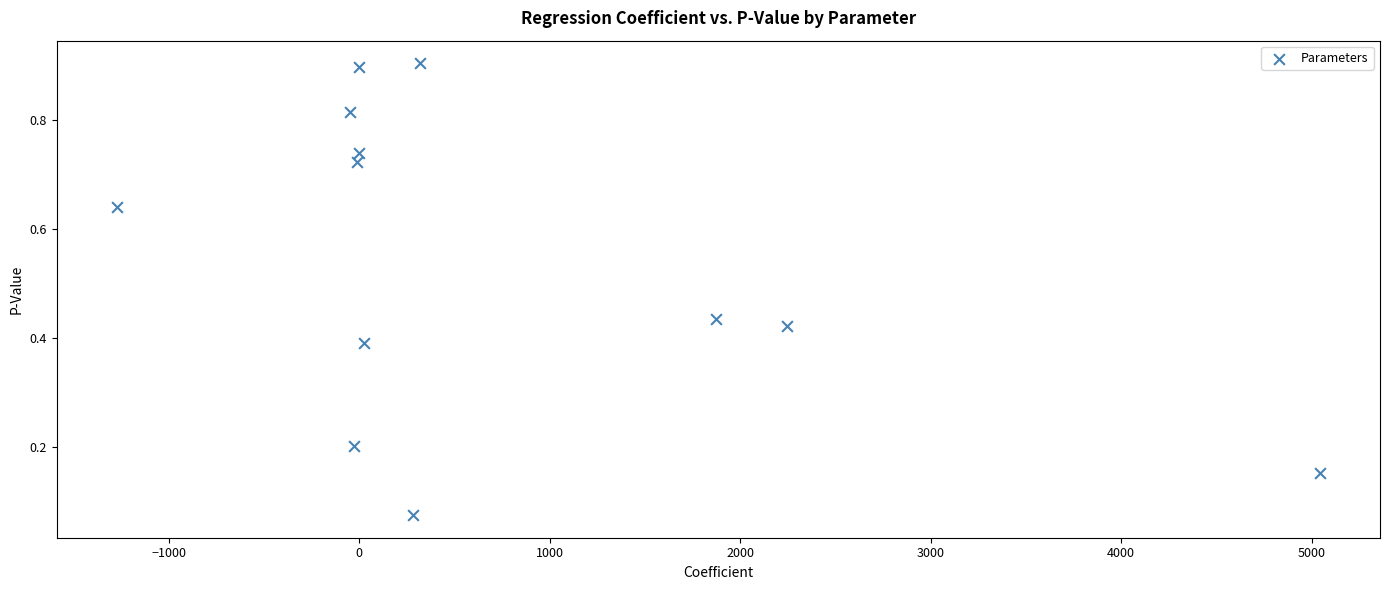

What is the range of X values (max minus min)?

6315.2